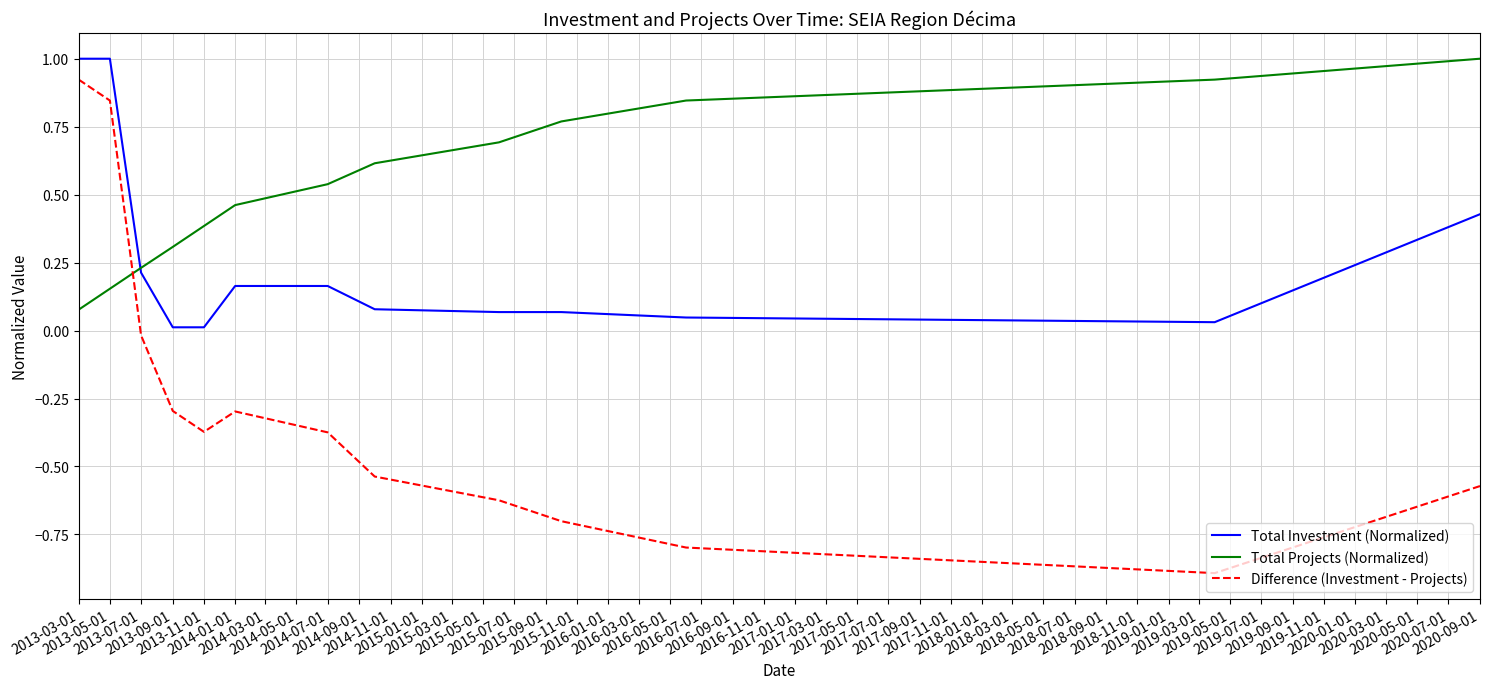

Which series has the widest spread of values?

Difference (Investment - Projects)